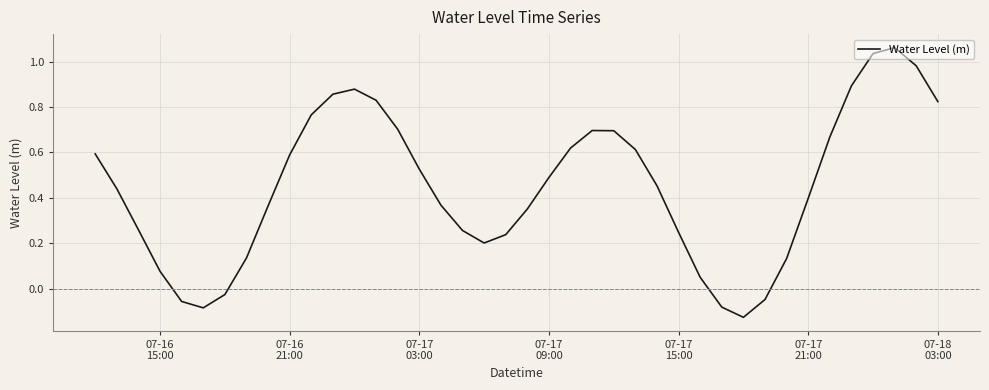

How many lines are shown in the chart?

1